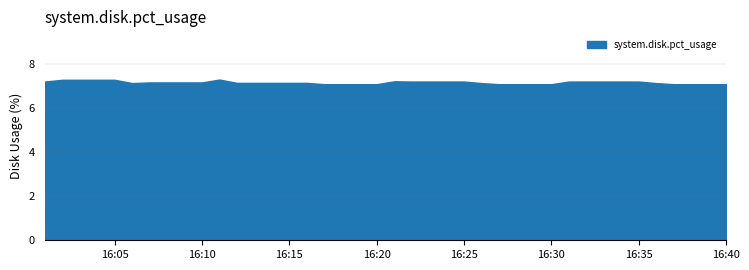

Which category has the highest value across all series?

2023-09-17 16:11:00